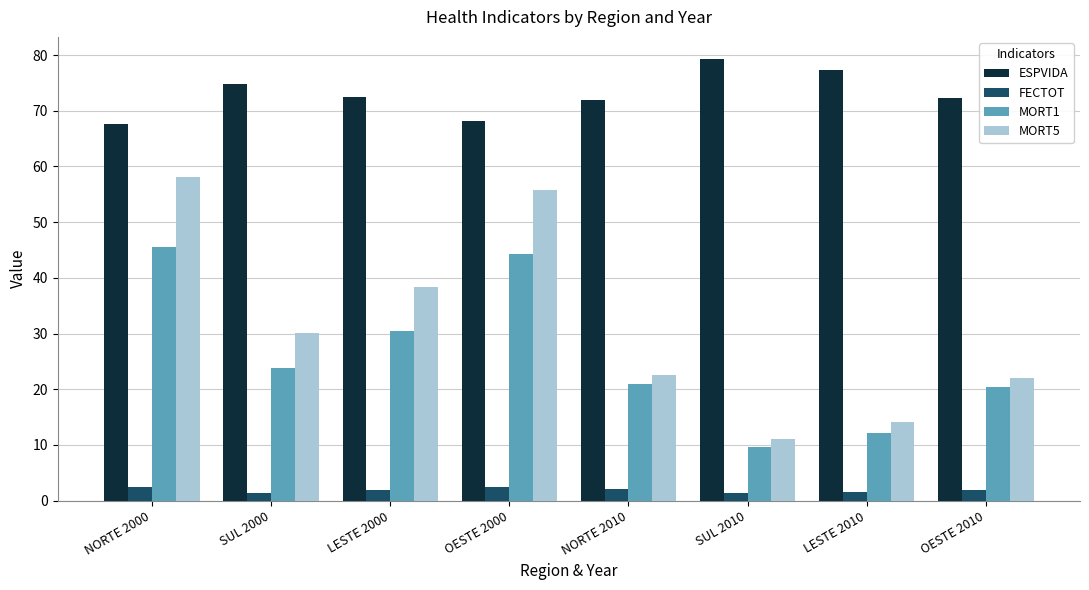

What is the maximum value shown in the chart?

79.3